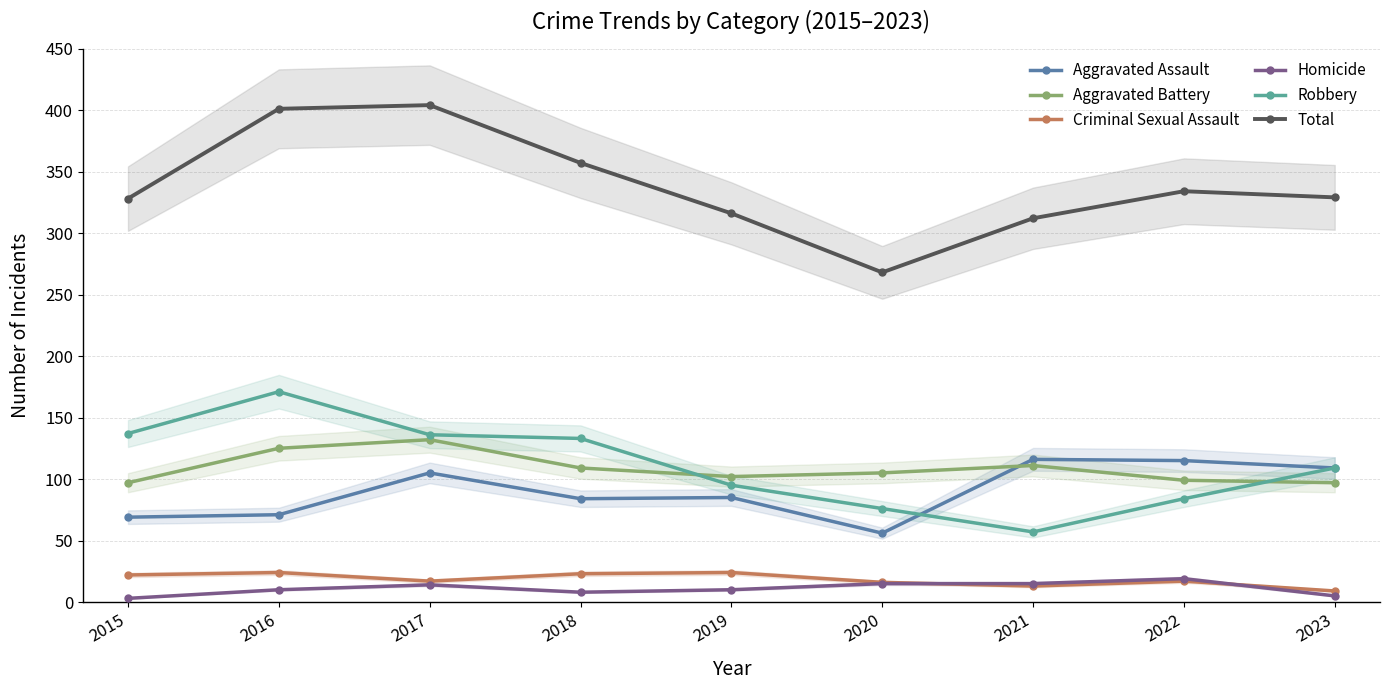

How many values in the Criminal Sexual Assault series exceed 17?

4